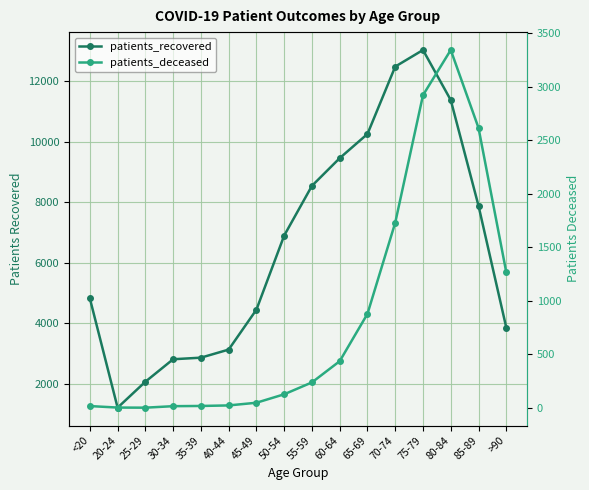

What is the value of the patients_deceased point at the 11th from the left?

879